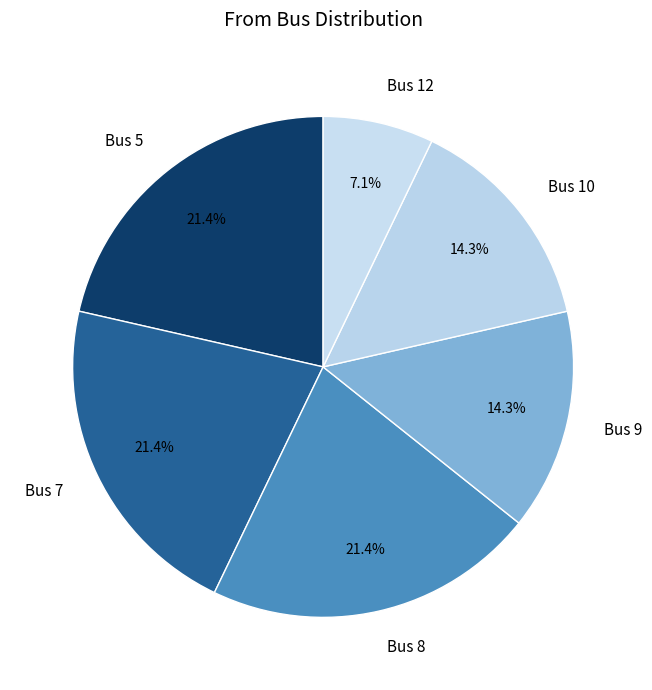

How many segments does this pie chart have?

6